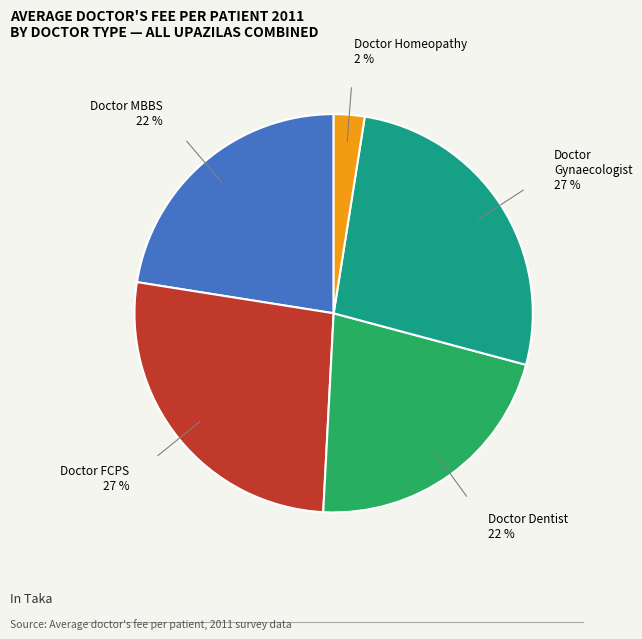

How many segments does this pie chart have?

5